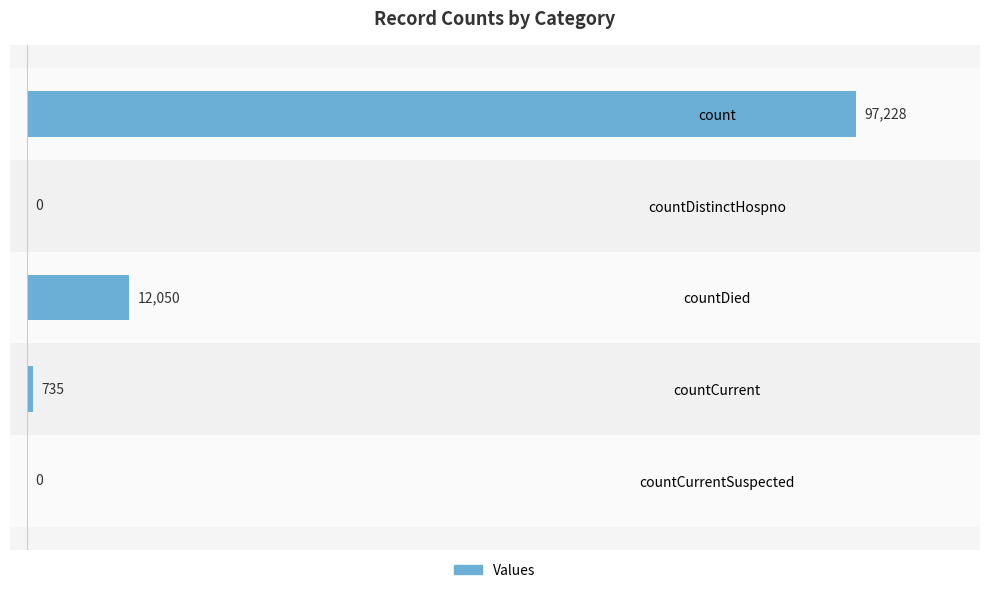

Count the number of data series in this chart.

1